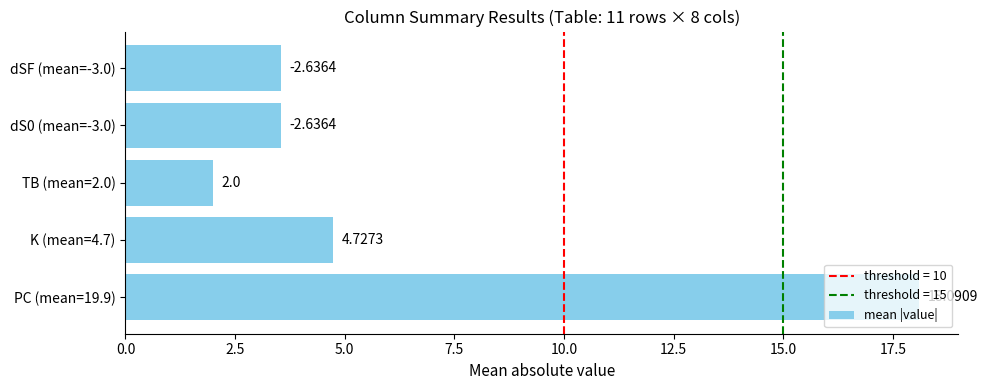

Approximately how many times larger is the value at K (mean=4.7) compared to TB (mean=2.0)?

2.4